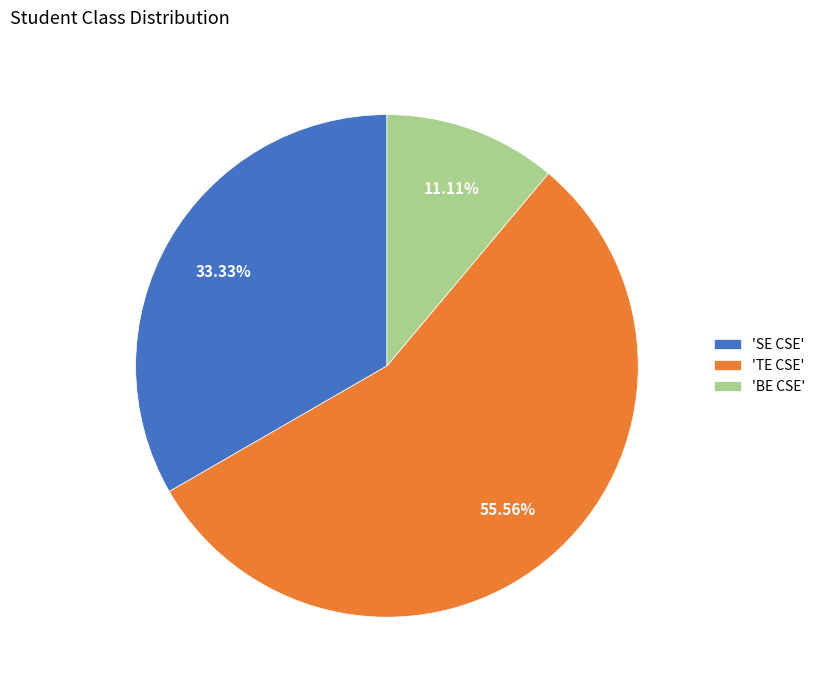

Combined, do 'TE CSE' and 'SE CSE' account for over 50%?

Yes